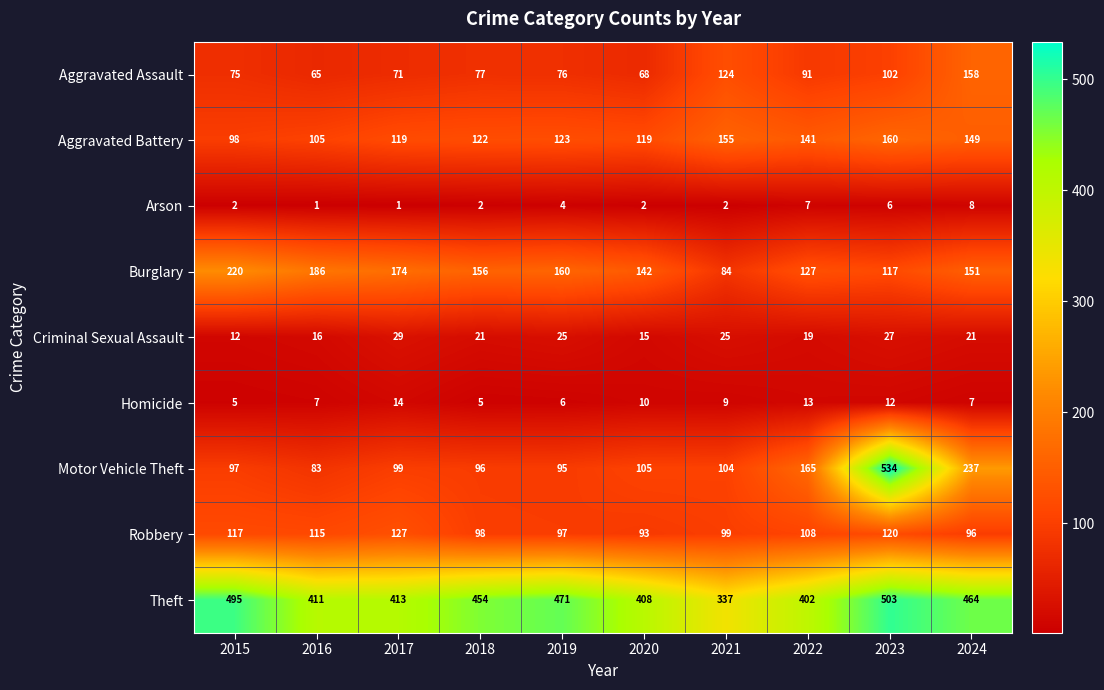

How many categories are shown in the chart?

10